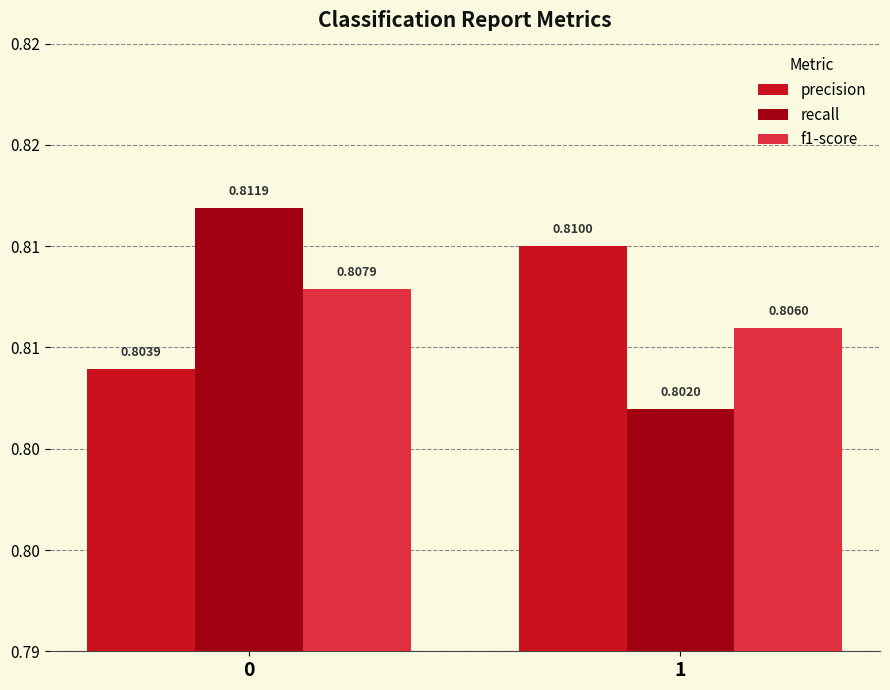

What are all the series names shown in the legend?

precision, recall, f1-score